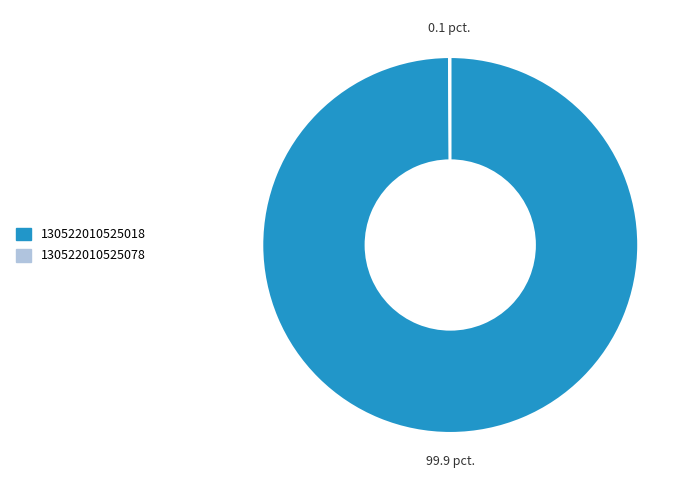

The 130522010525018 slice represents 100% of the pie. True or false?

True